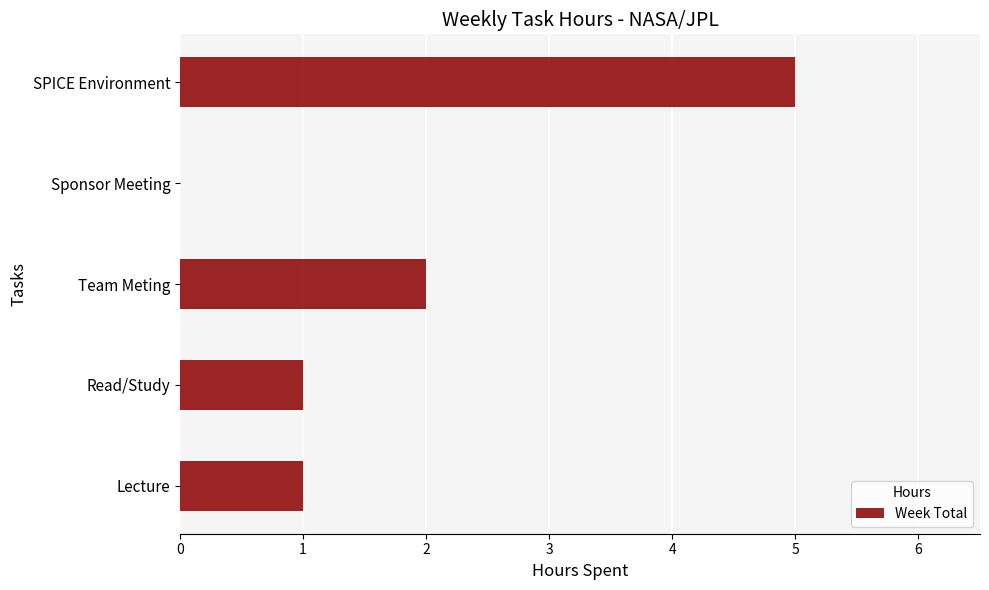

Between SPICE Environment and Team Meting, which is larger?

SPICE Environment